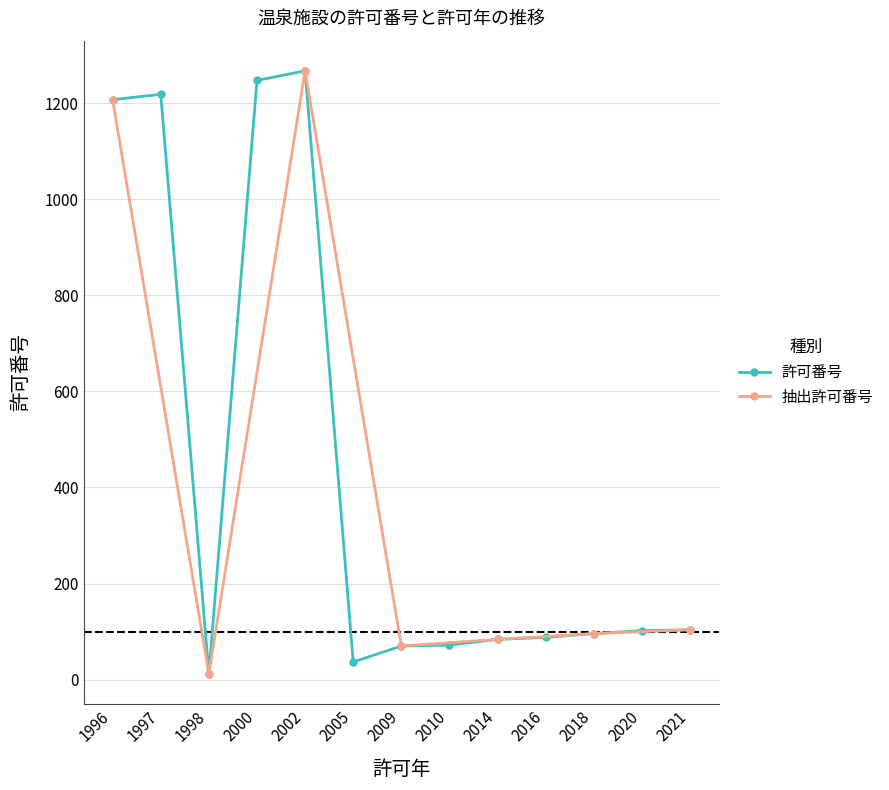

What is the sum of the values at 2014 and 2009?

154